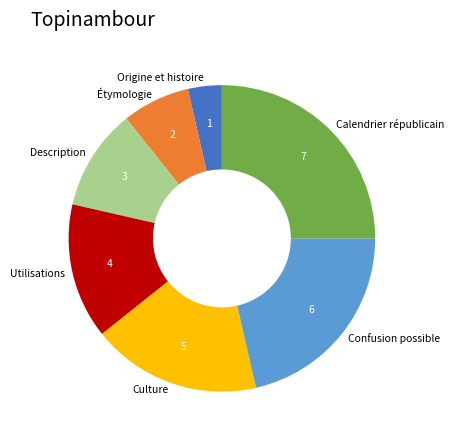

Rank the categories by value from highest to lowest.

Calendrier républicain, Confusion possible, Culture, Utilisations, Description, Étymologie, Origine et histoire